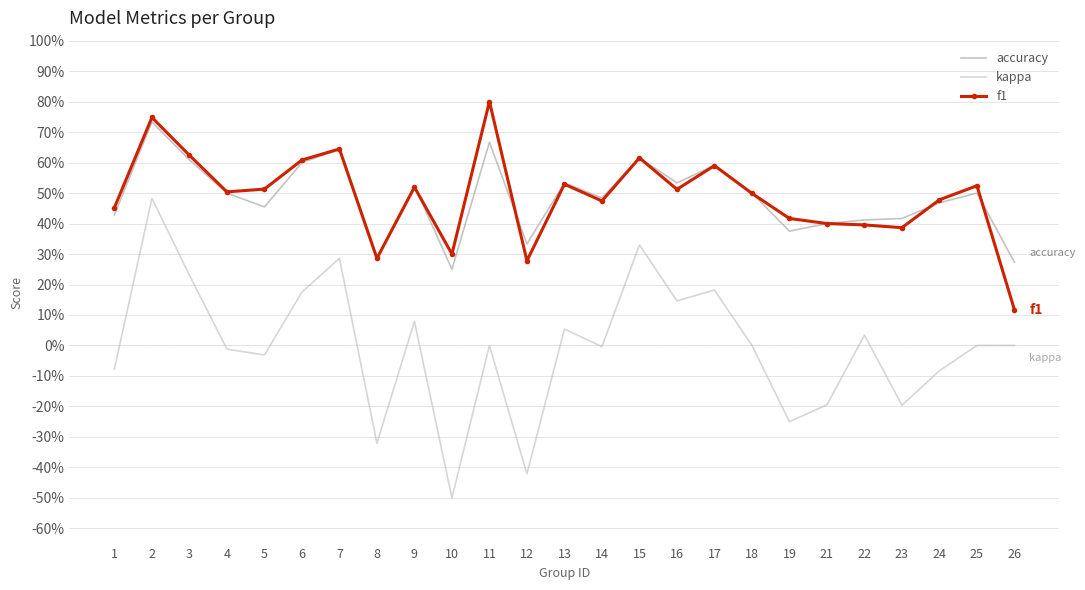

What is the difference between the highest and lowest values at 11?

0.8